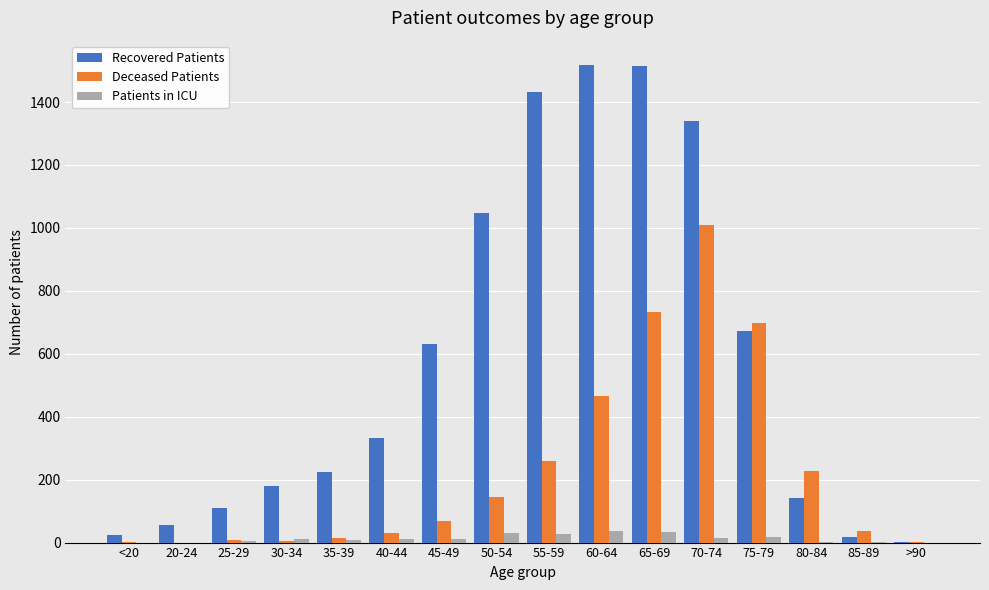

What is the approximate value of Recovered Patients at 45-49?

630